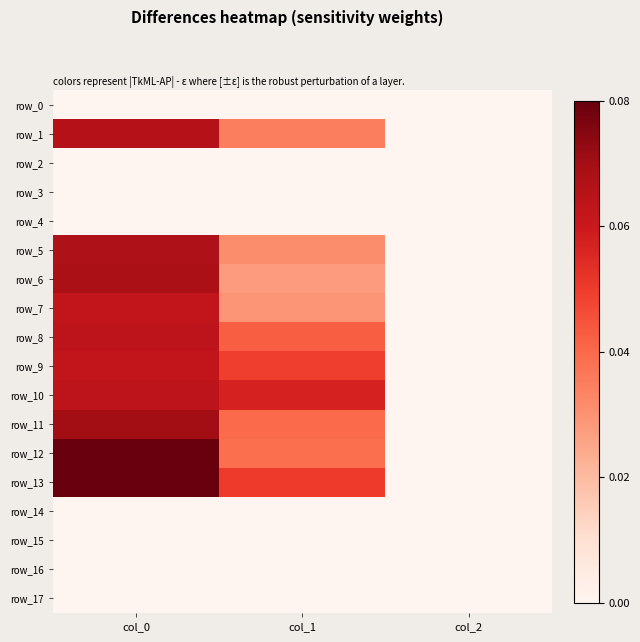

At how many categories does at least one series exceed 1081?

1